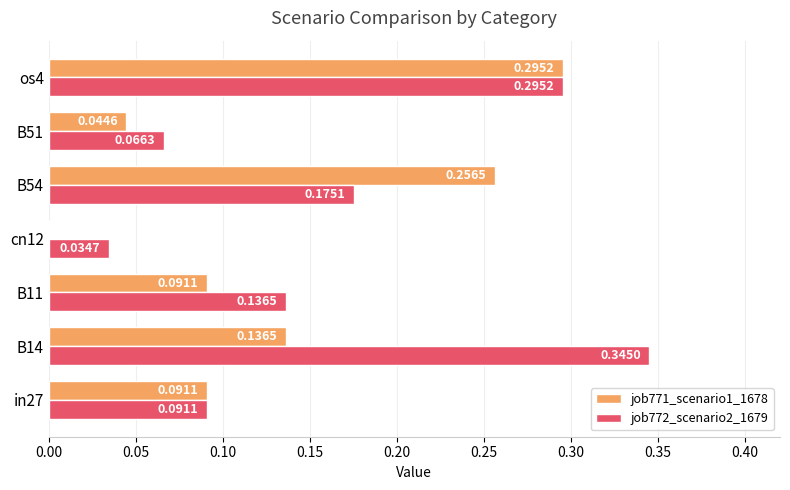

What is the sum of the job771_scenario1_1678 values at os4 and B11?

0.4